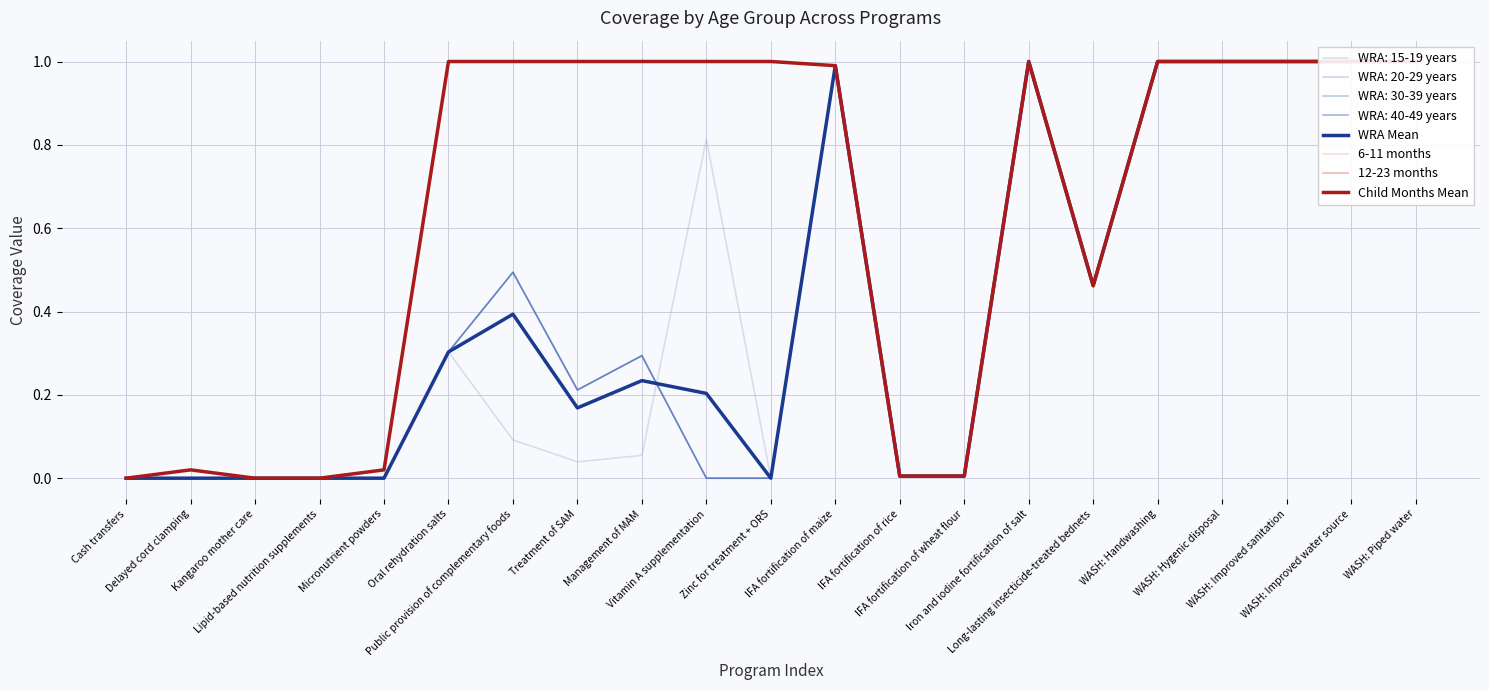

True or false: WRA Mean has more than 0 interior local peaks.

True